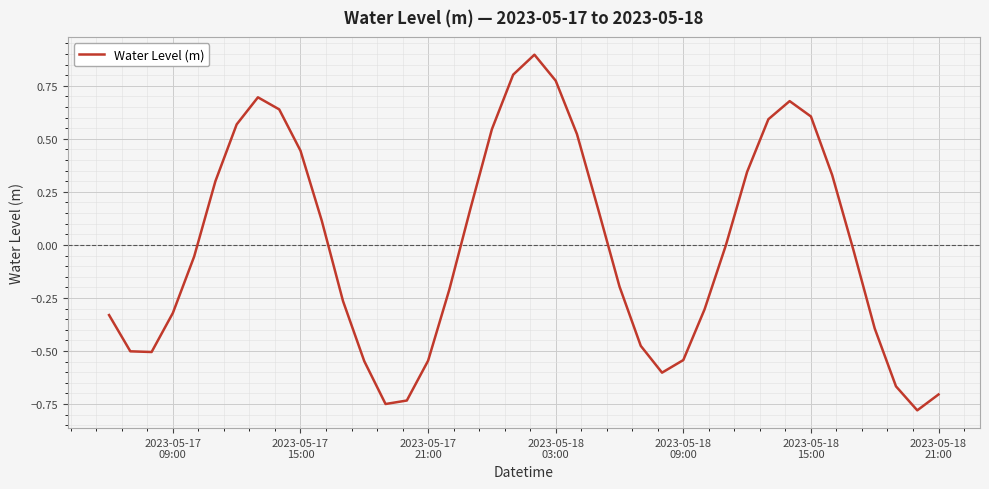

How many categories are shown in the chart?

40